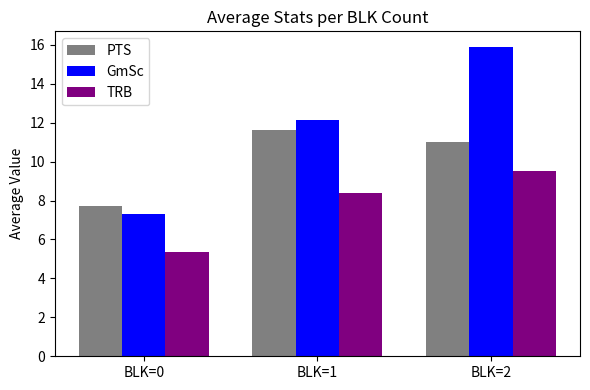

List the labels in order of PTS value, smallest first.

BLK=0, BLK=2, BLK=1